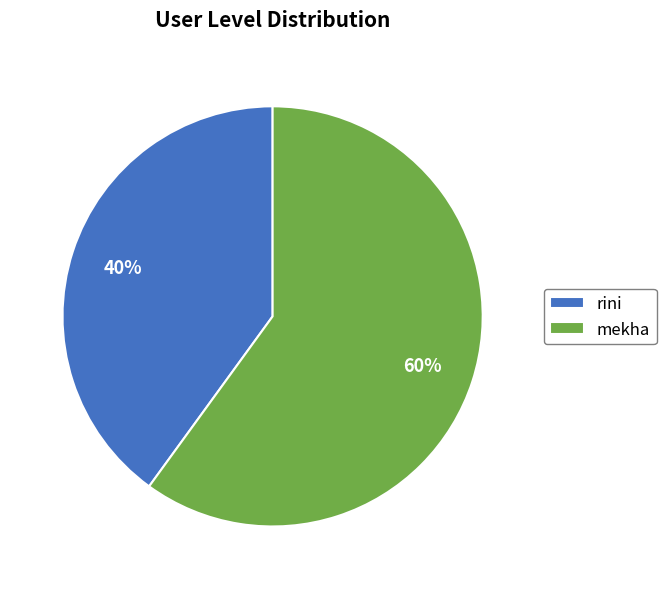

Which has a higher value, mekha or rini?

mekha